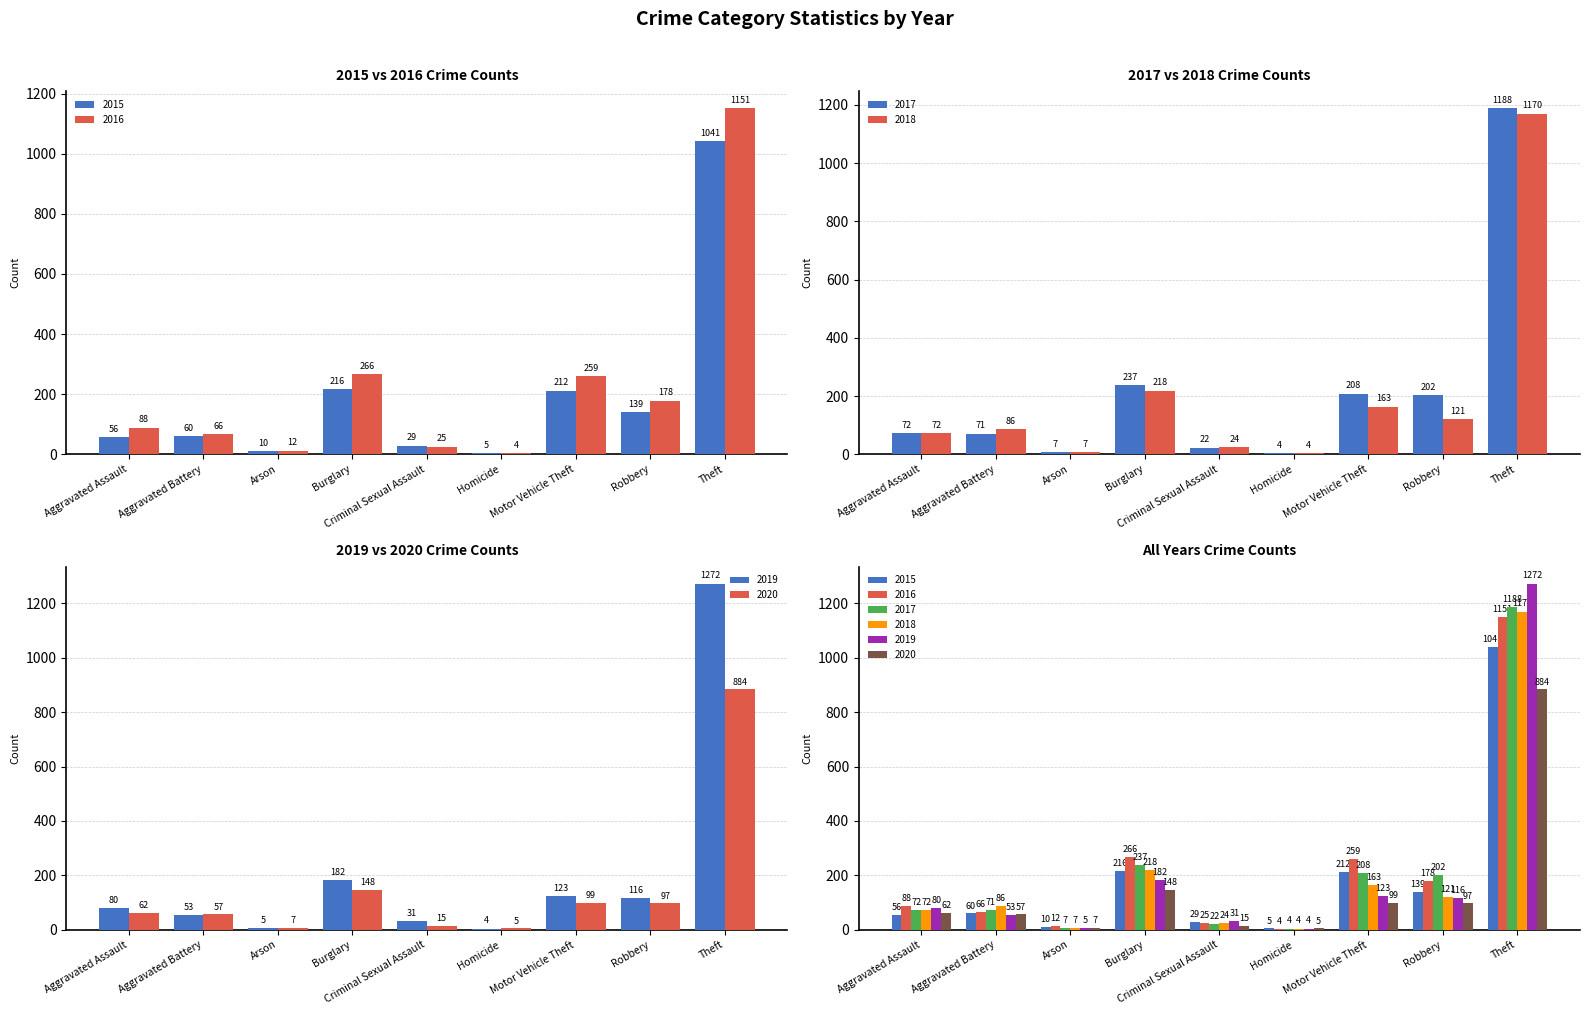

At which category does the chart reach its peak across all series?

Theft